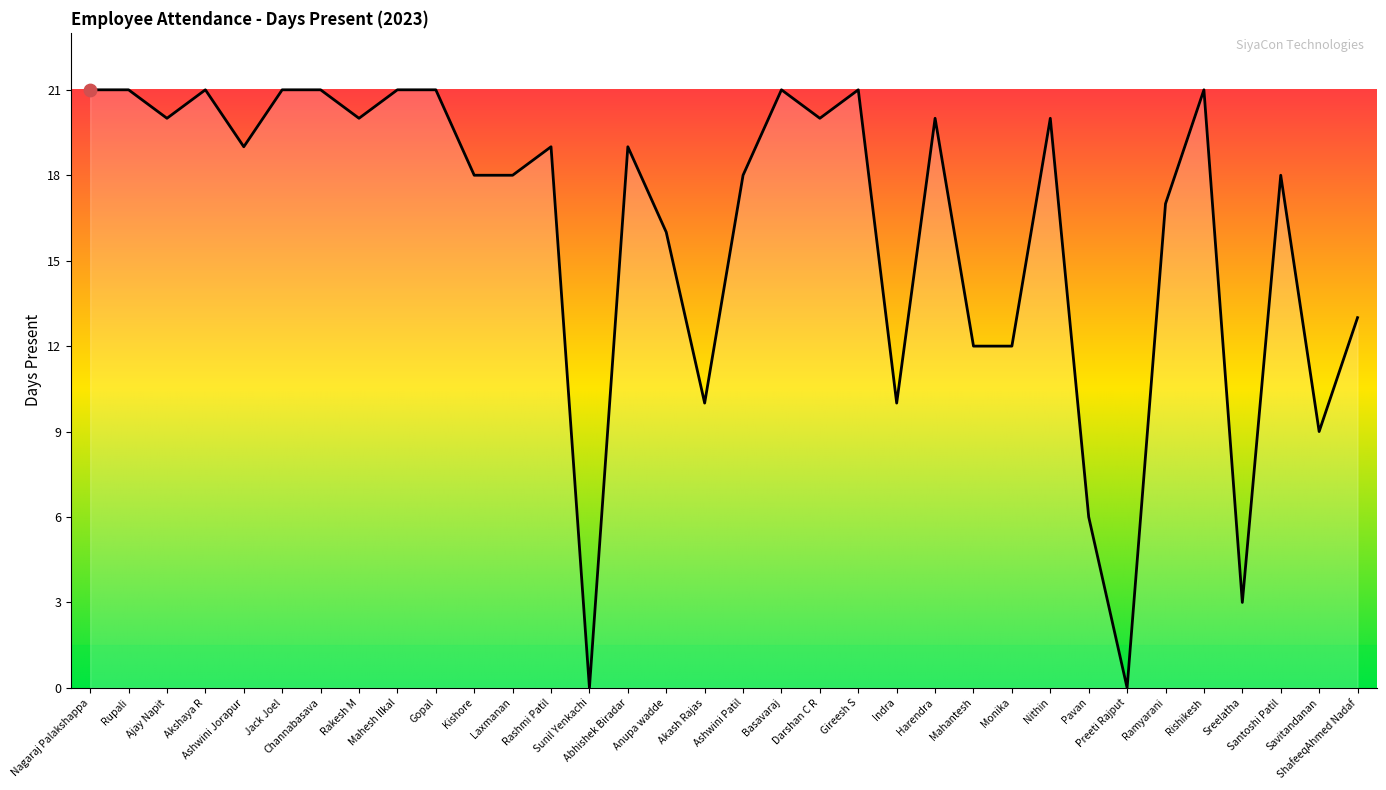

Approximately how many times larger is the value at Abhishek Biradar compared to Rupali?

0.9